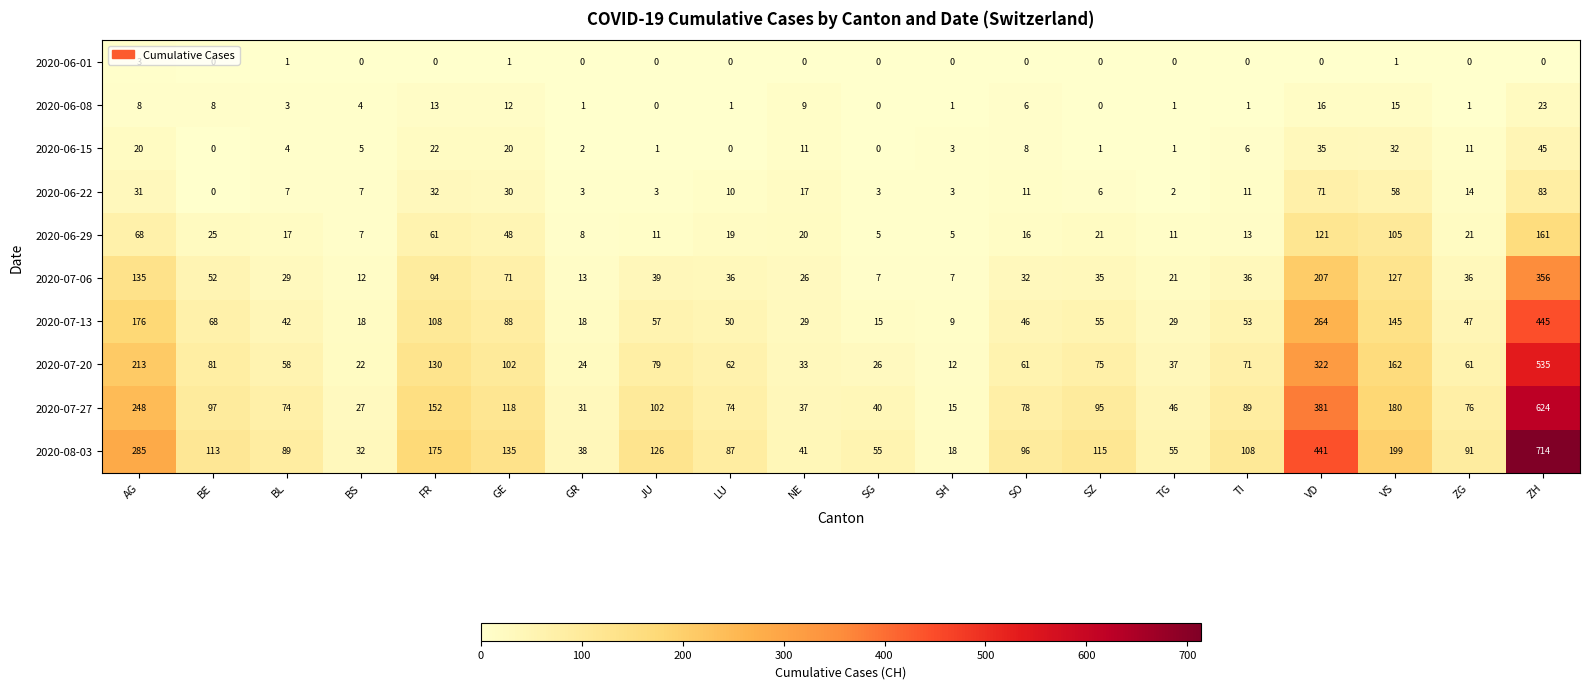

What is the greatest value displayed?

714